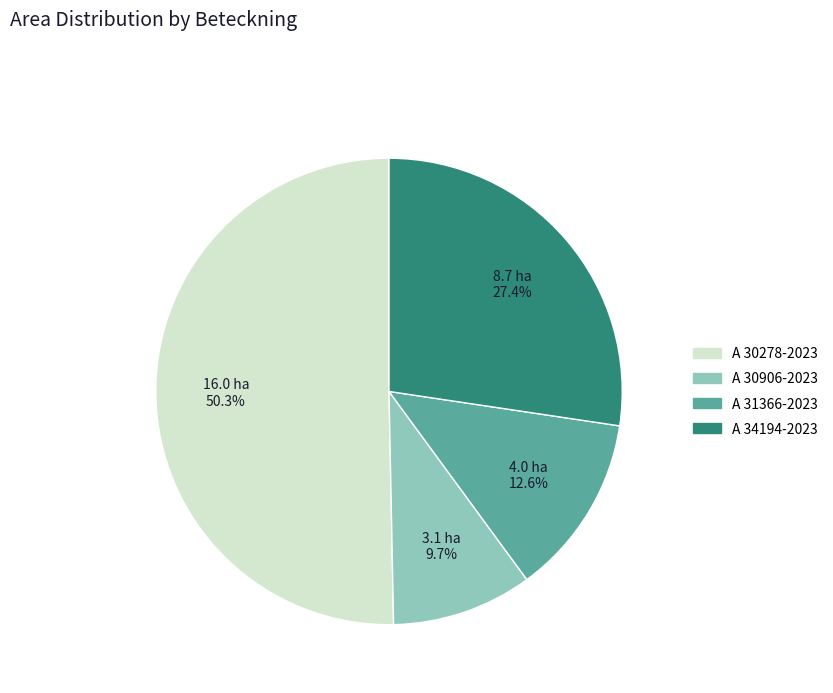

Rank the categories by value from highest to lowest.

A 30278-2023, A 34194-2023, A 31366-2023, A 30906-2023